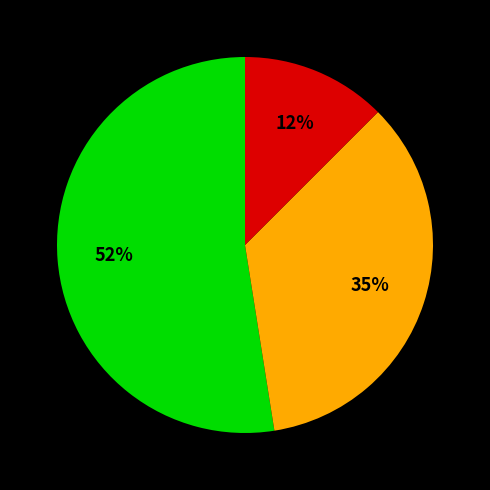

To the nearest percent, what is the average slice percentage?

33%